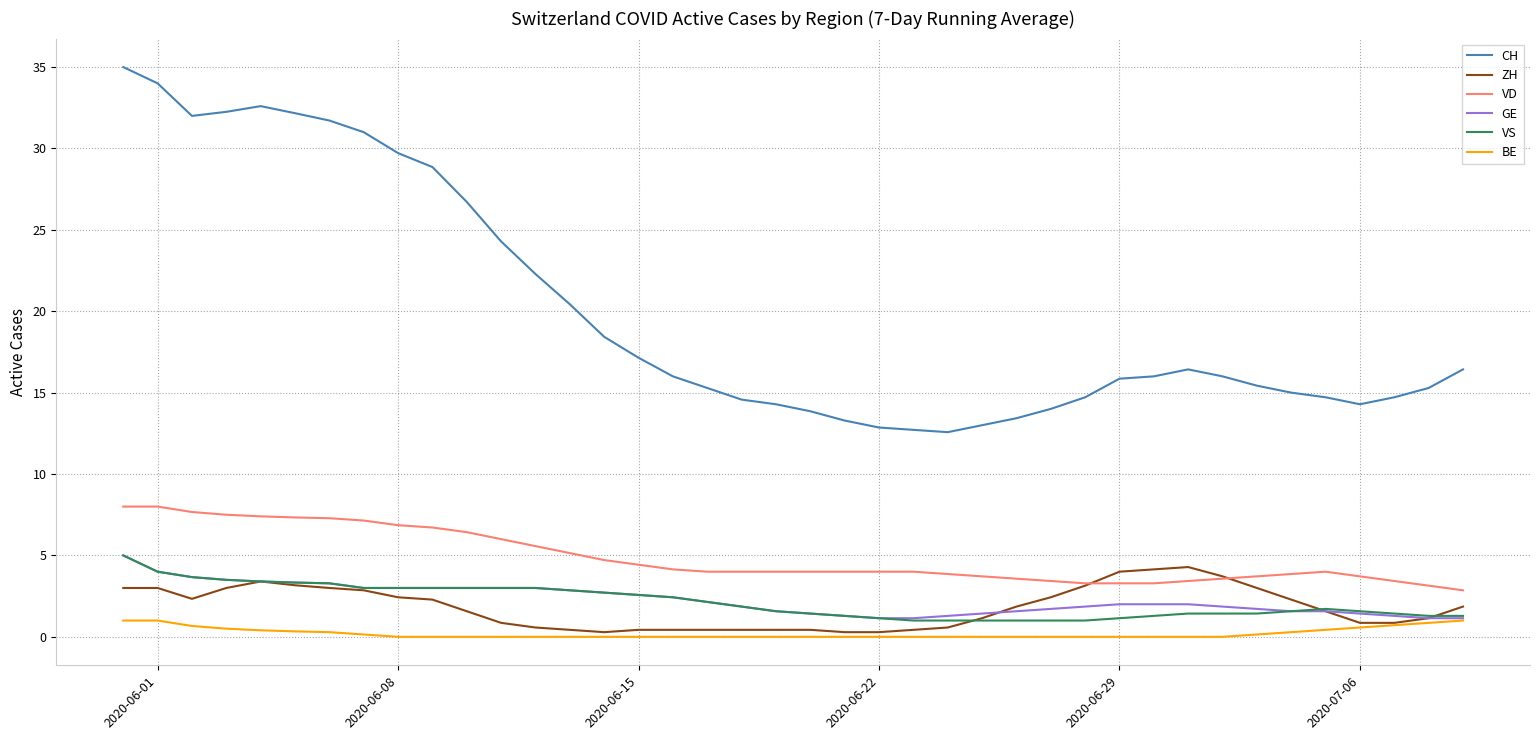

What is the sum of all VS values?

85.8